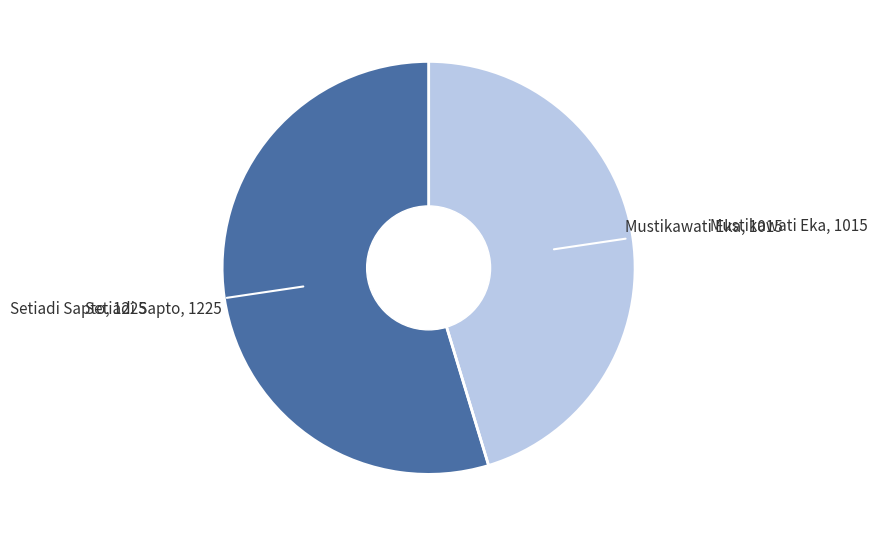

Is there a majority slice in this chart?

Yes